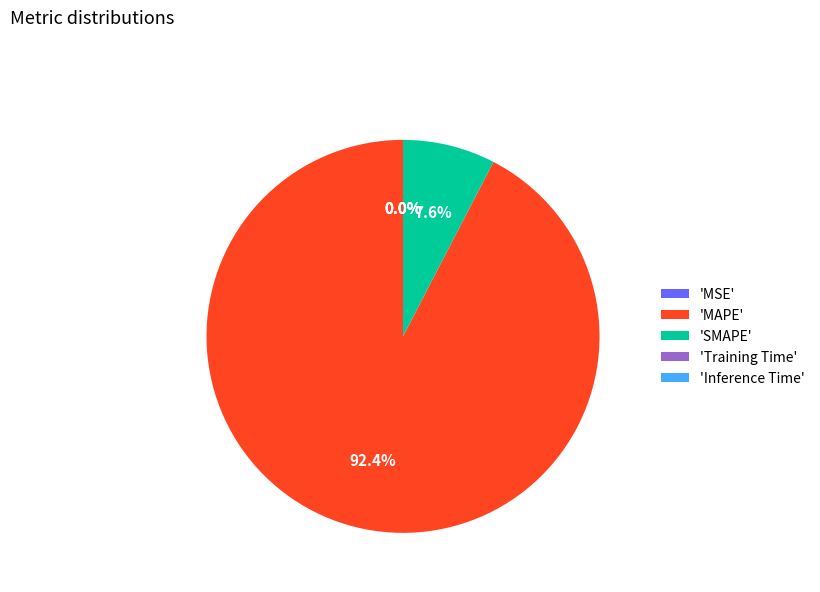

Which slice is the largest?

'MAPE'